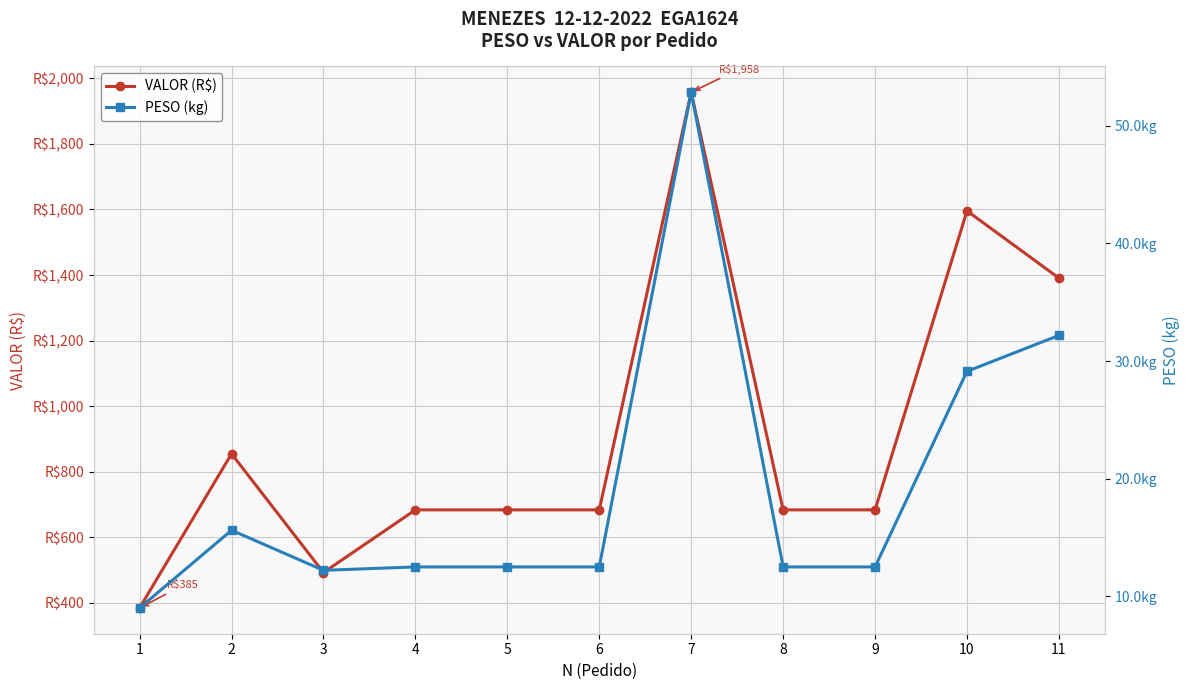

Is the value of VALOR (R$) at 5 greater than the value of PESO (kg) at 3?

Yes